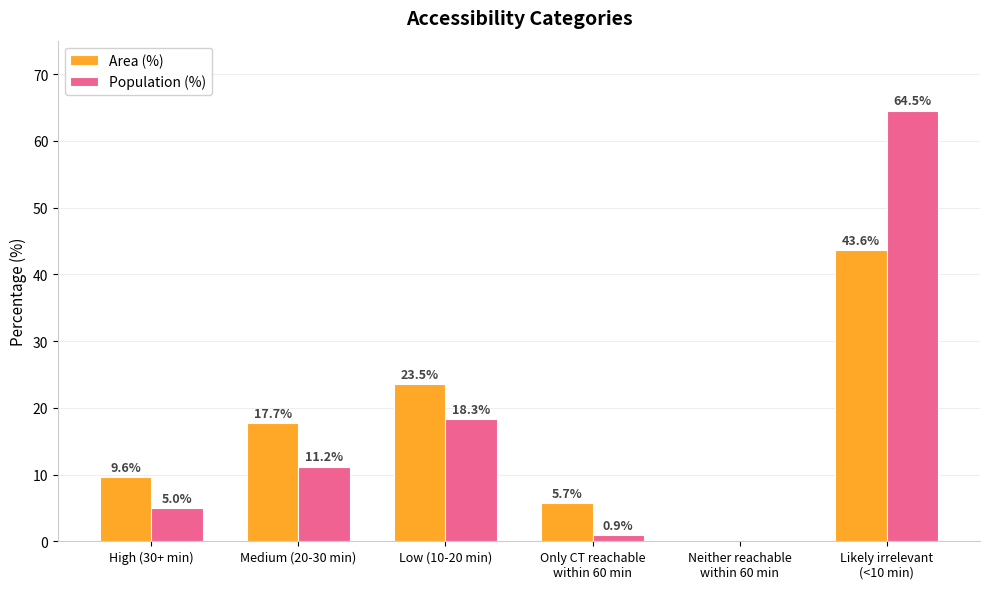

The Area (%) series shows 5.8 at High (30+ min). True or false?

False